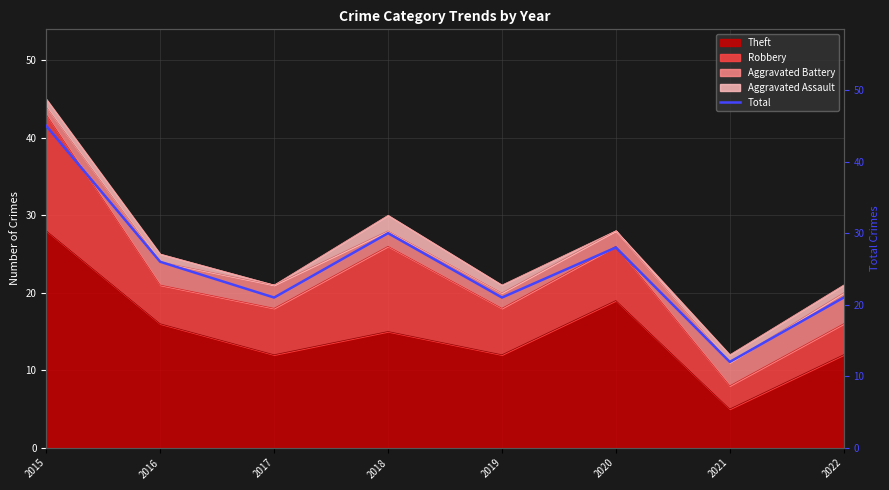

What value does the data have at 2022, to the nearest 5?

20